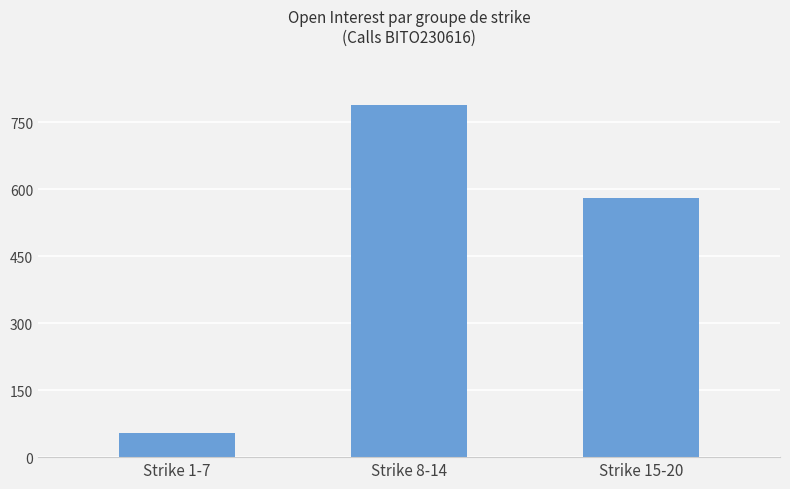

Which has a higher value, Strike 1-7 or Strike 15-20?

Strike 15-20